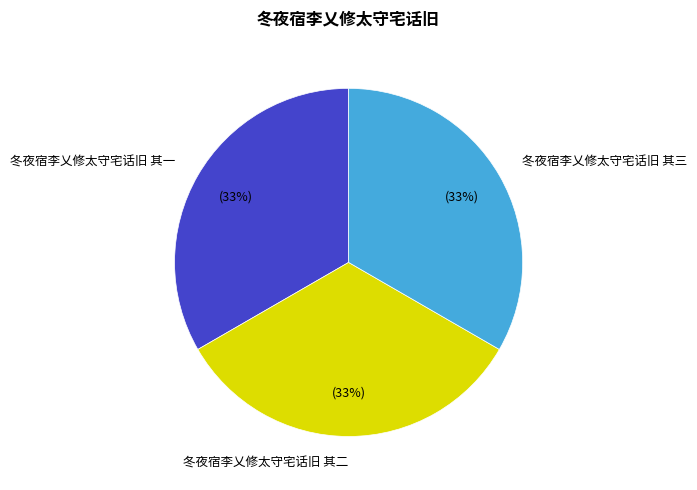

Does 冬夜宿李乂修太守宅话旧 其一 account for over 50% of the chart?

No